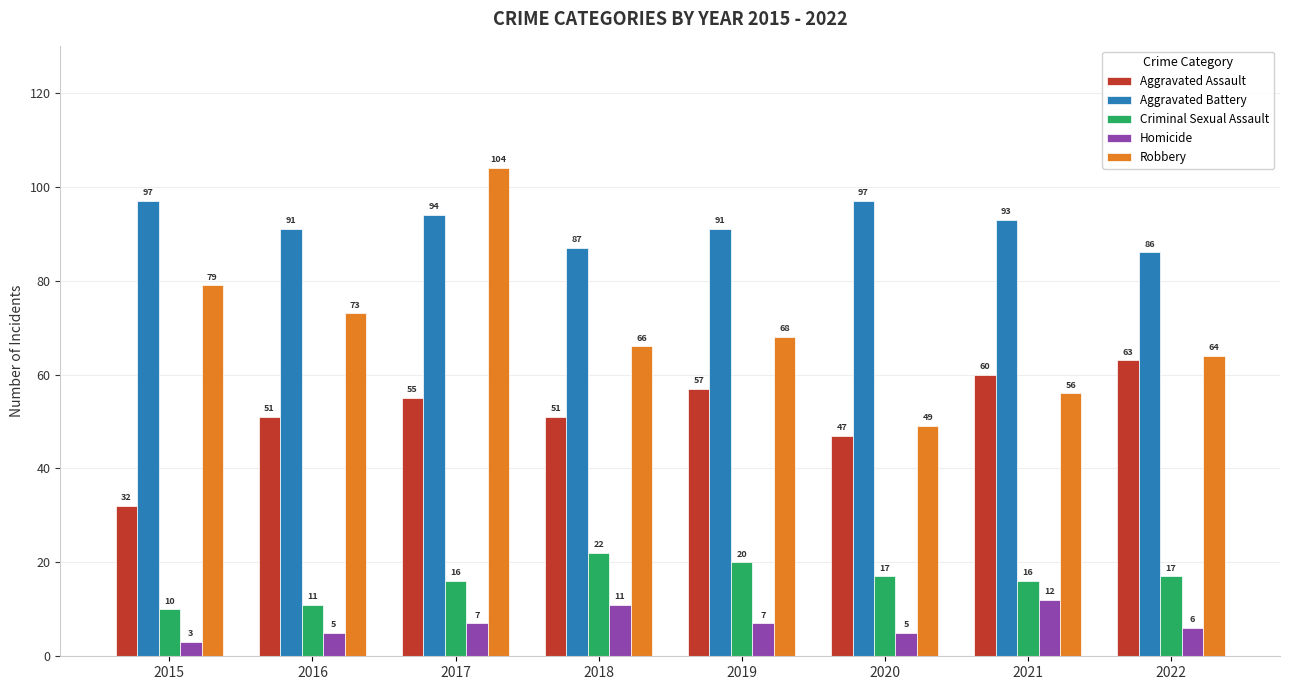

Reading left to right, list all the values displayed in this chart.

Aggravated Assault: 2015=32	2016=51	2017=55	2018=51	2019=57	2020=47	2021=60	2022=63
Aggravated Battery: 2015=97	2016=91	2017=94	2018=87	2019=91	2020=97	2021=93	2022=86
Criminal Sexual Assault: 2015=10	2016=11	2017=16	2018=22	2019=20	2020=17	2021=16	2022=17
Homicide: 2015=3	2016=5	2017=7	2018=11	2019=7	2020=5	2021=12	2022=6
Robbery: 2015=79	2016=73	2017=104	2018=66	2019=68	2020=49	2021=56	2022=64